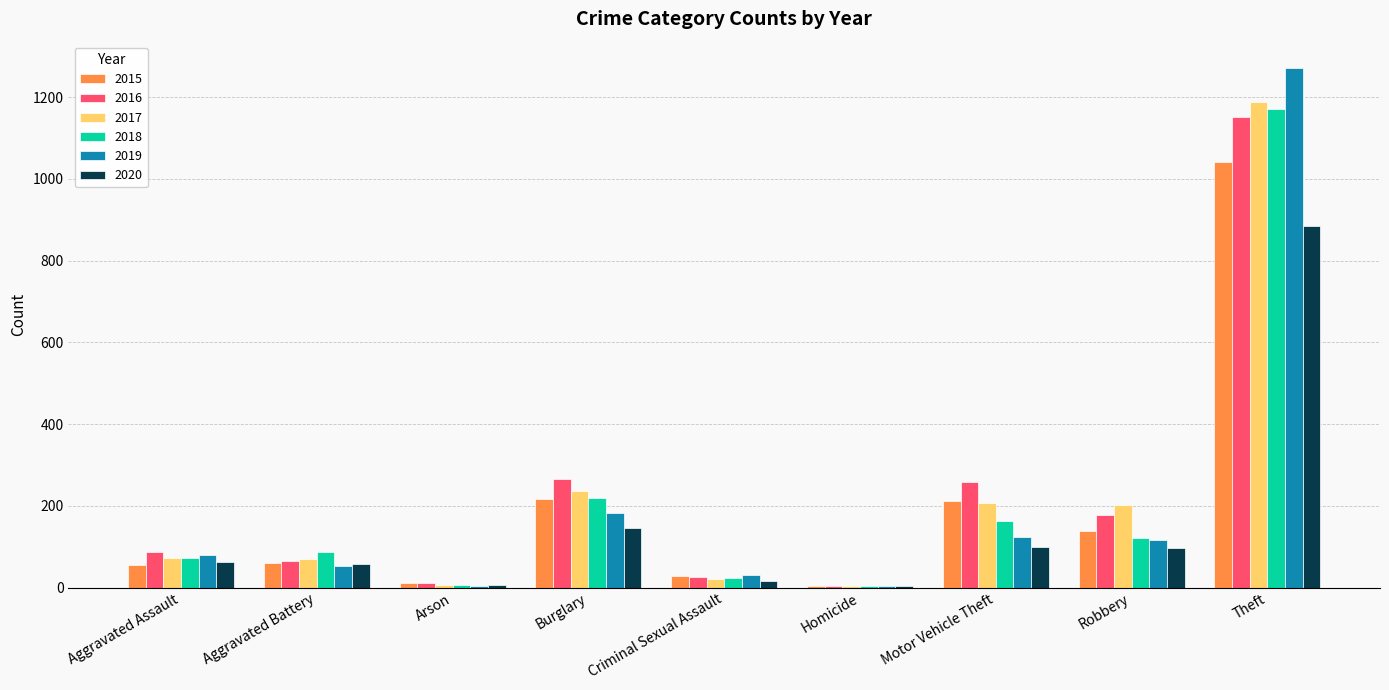

What is the greatest value displayed?

1272